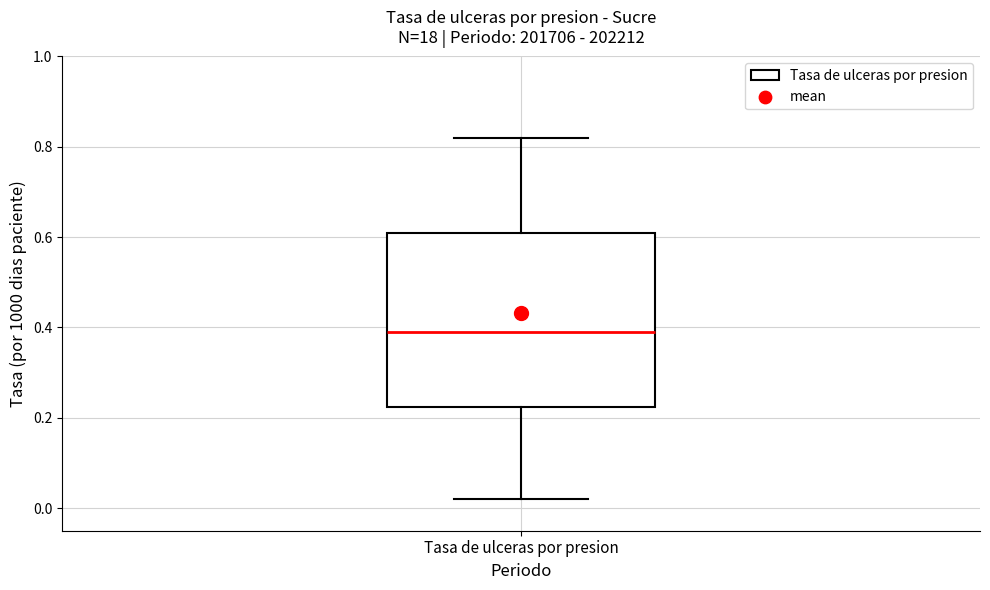

Transcribe this box plot: give where the median line is, the range the box spans, and where the two whiskers end, as read against the y-axis. The values are not printed on the chart, so give them approximately, as read against the axis.

median 0.40, box 0.22 to 0.62, whiskers 0.02 to 0.82